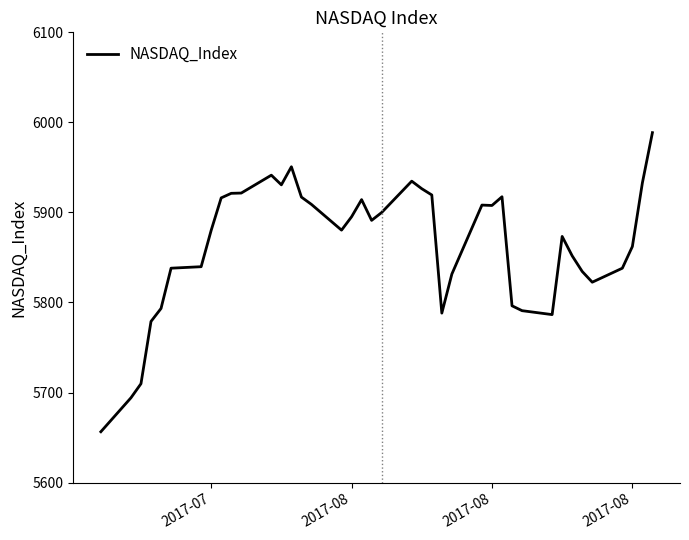

What is the greatest value displayed?

5988.6